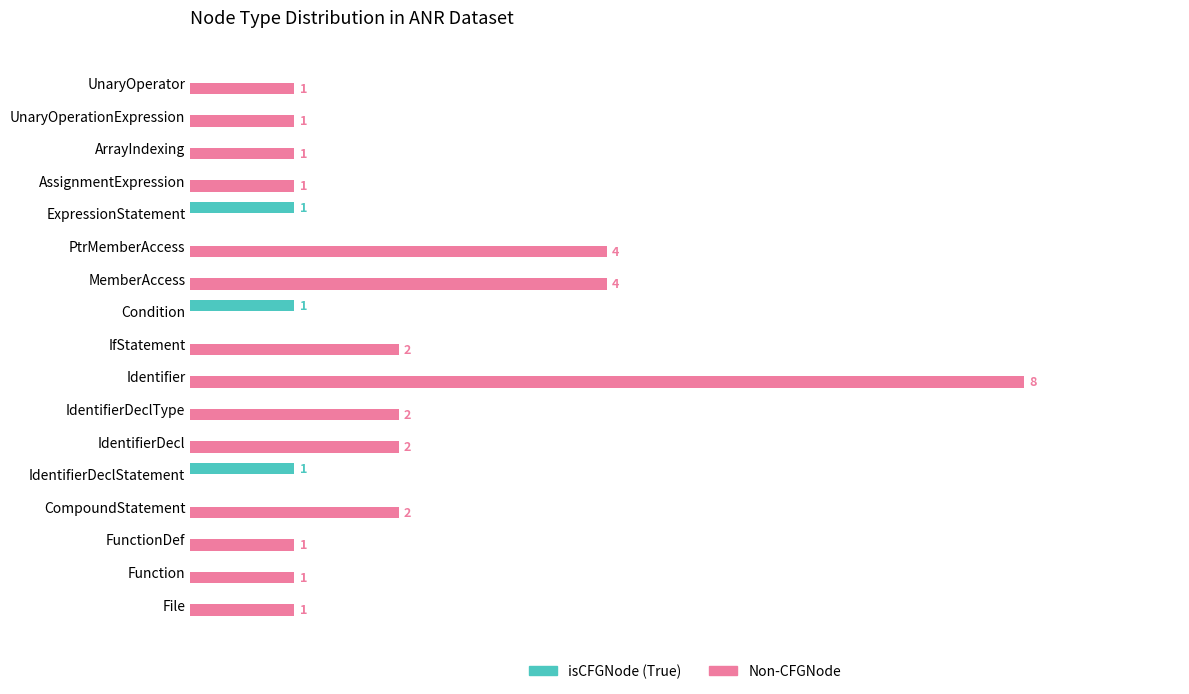

Which series has the largest total across all categories?

Non-CFGNode